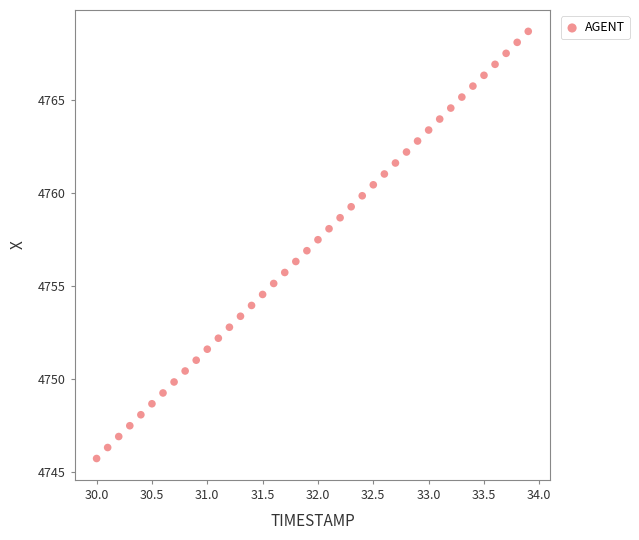

What is the range of Y values (max minus min)?

22.9